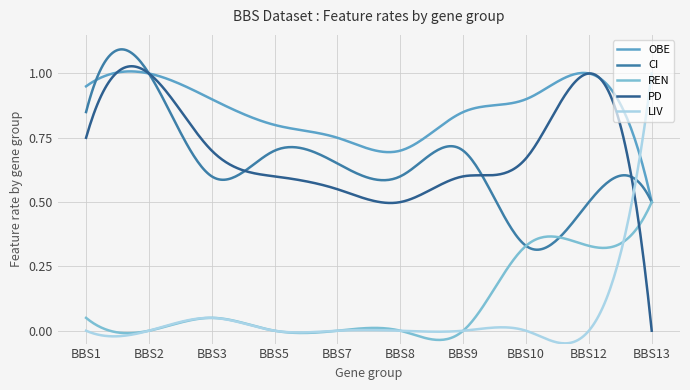

Which series has the widest spread of values?

LIV